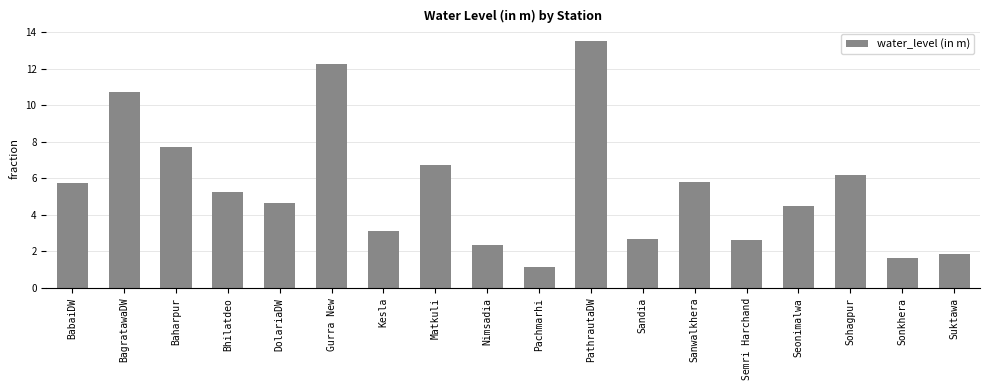

True or false: the data shows 10.7 at BagratawaDW.

True